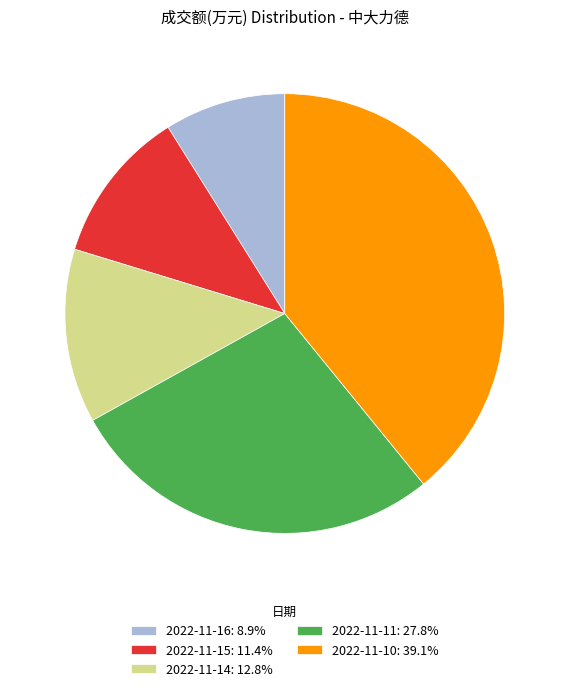

What is the largest slice in the pie chart?

2022-11-10